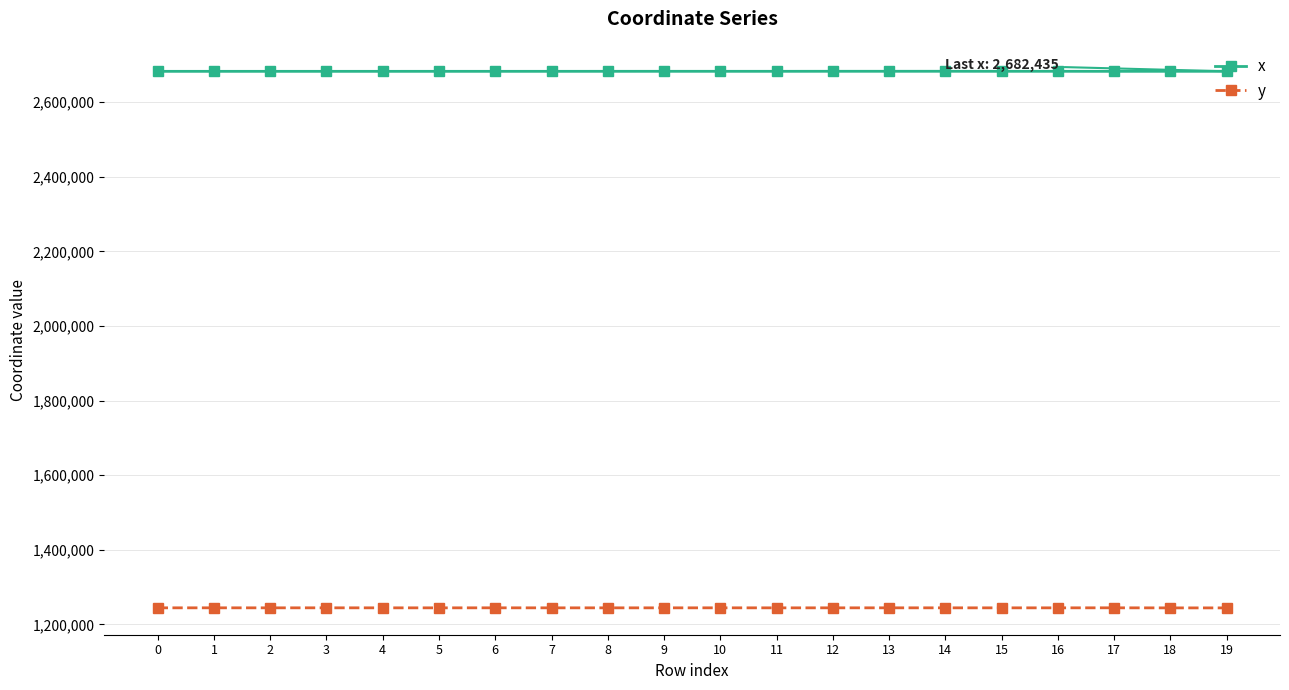

What is the maximum value shown in the chart?

2682509.5